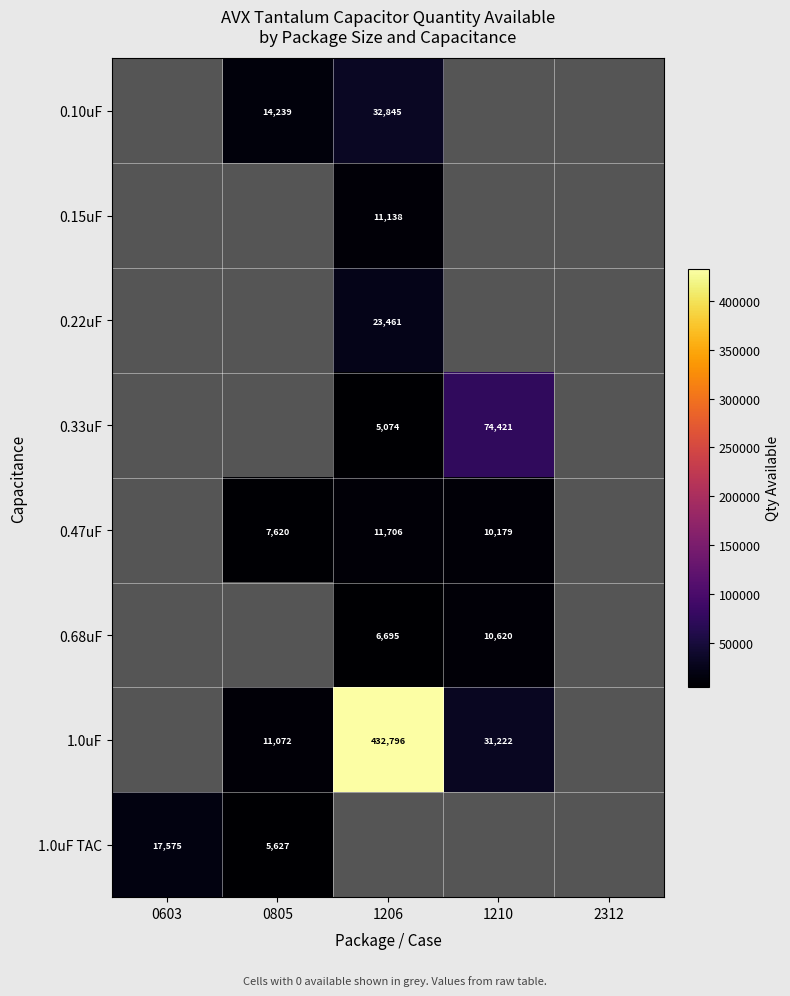

How many categories are shown in the chart?

5